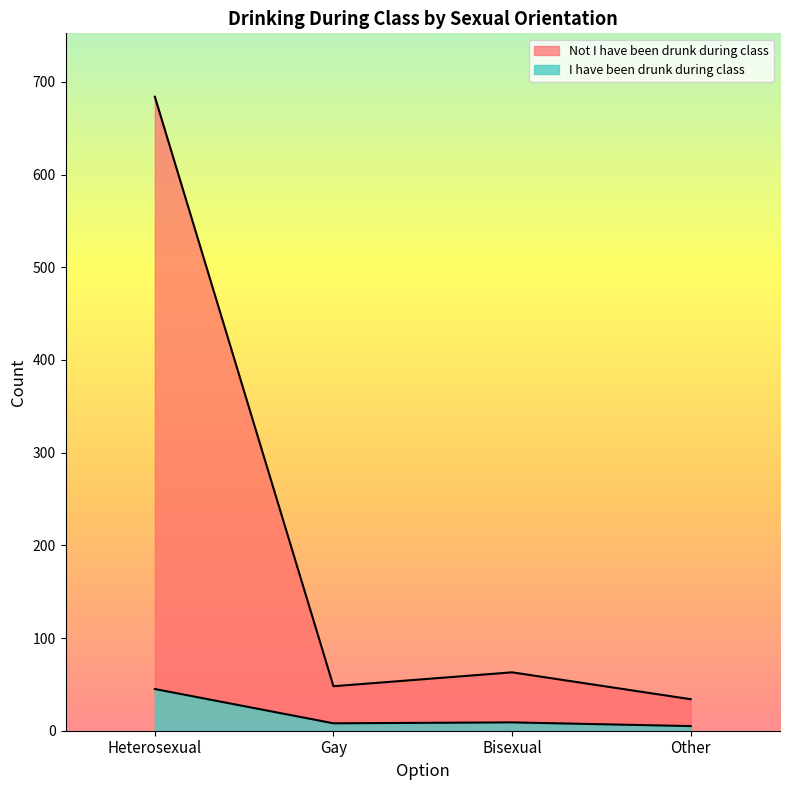

What is the total value across all series at Gay?

56